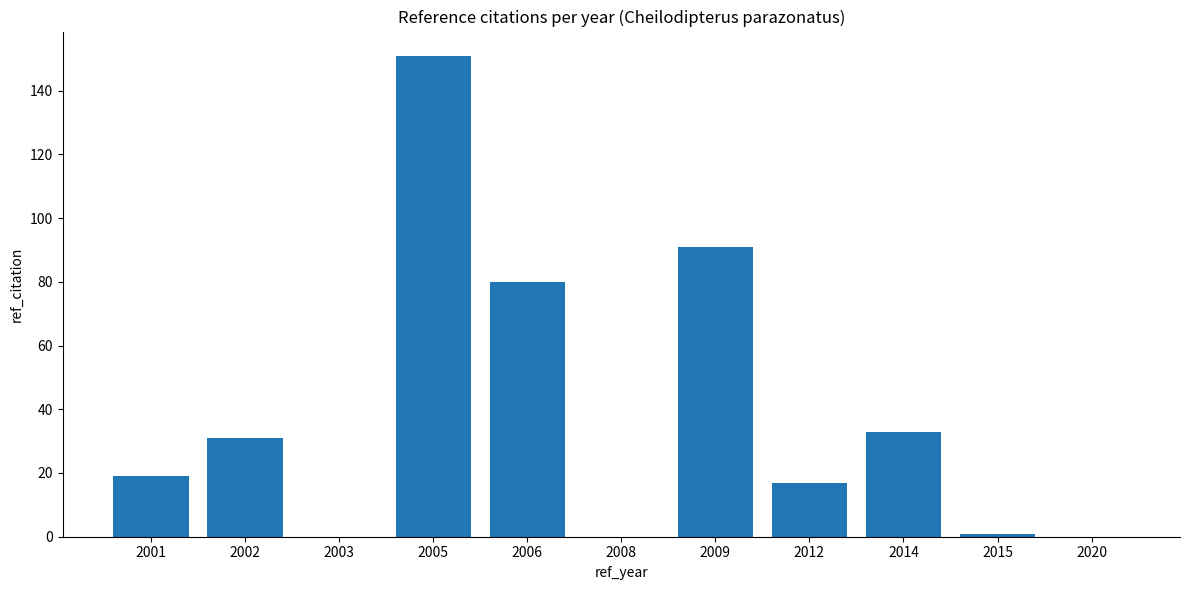

Is it true that the value at 2005 is 209?

False